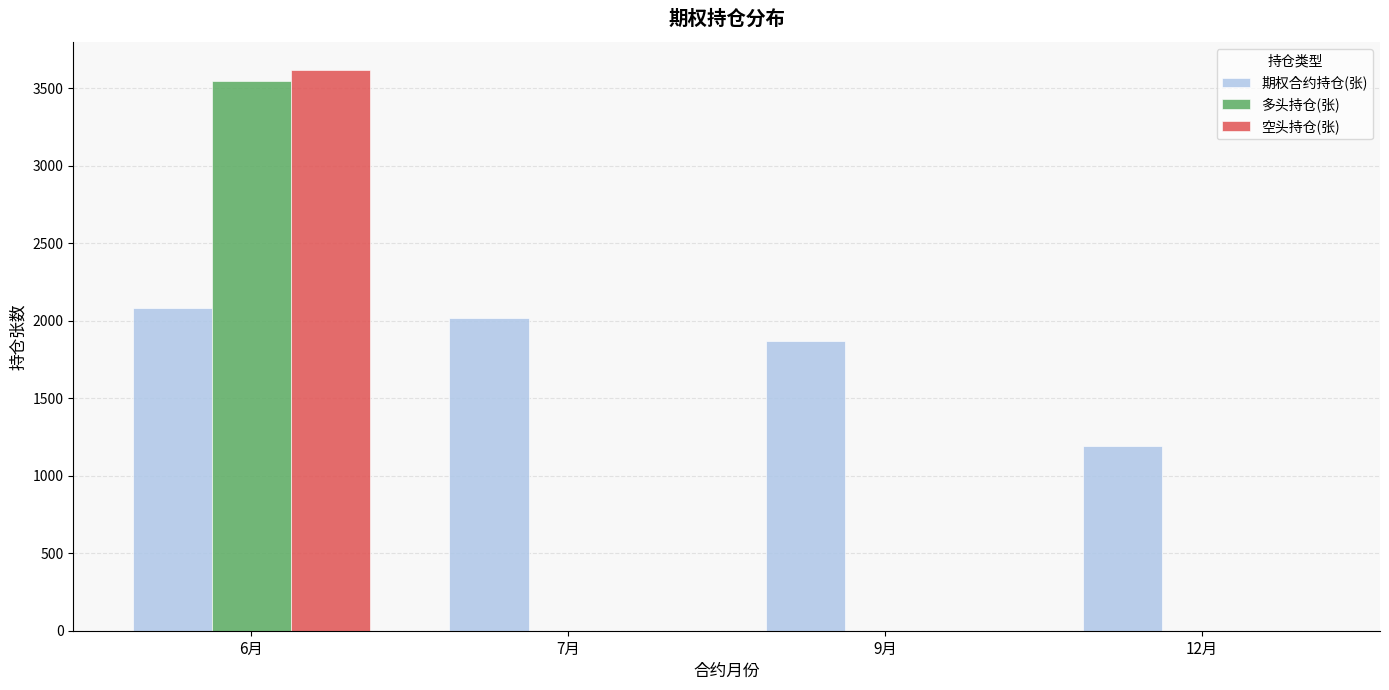

How many data points does each series have?

4